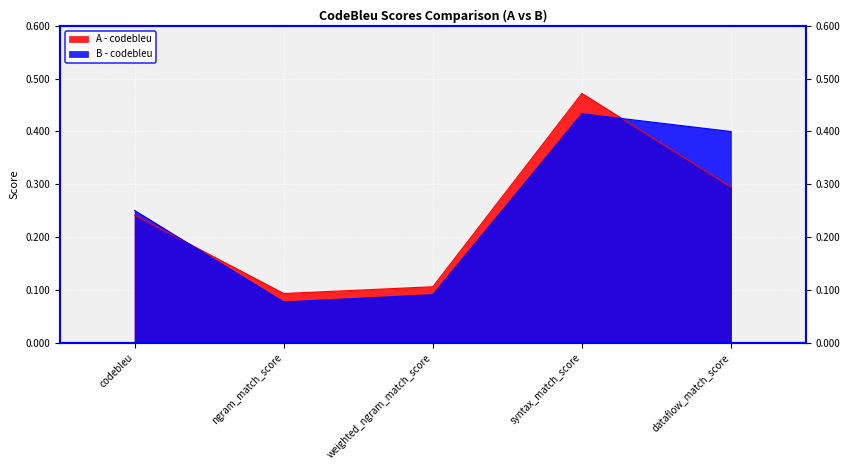

At which category is the sum across all series the highest?

syntax_match_score